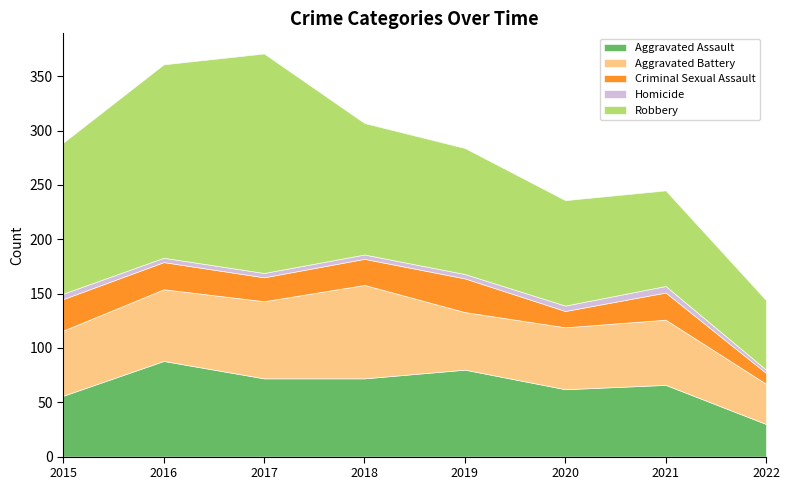

The value of Criminal Sexual Assault at 2016 is 25. True or false?

True